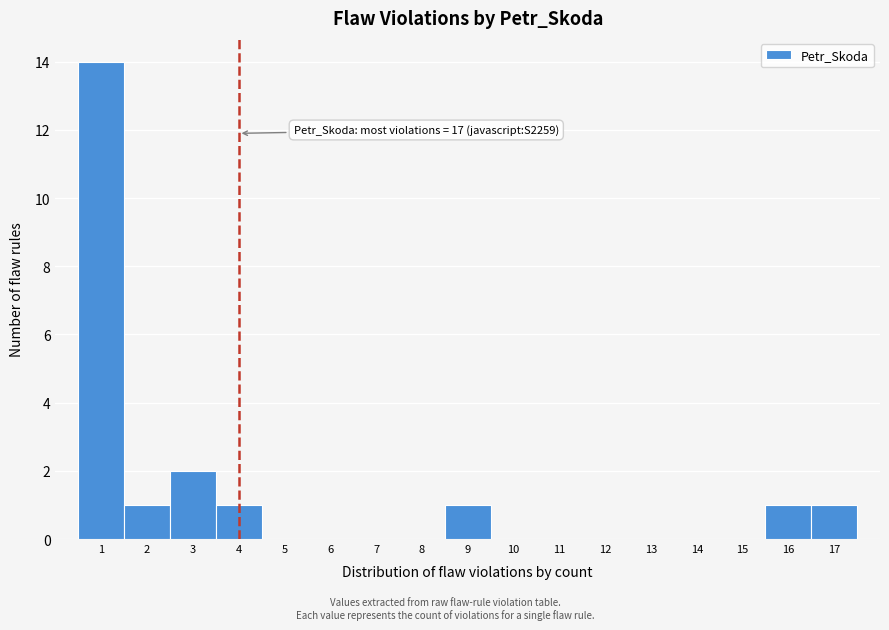

Which range on the x-axis has the tallest bar?

0.5 to 1.5